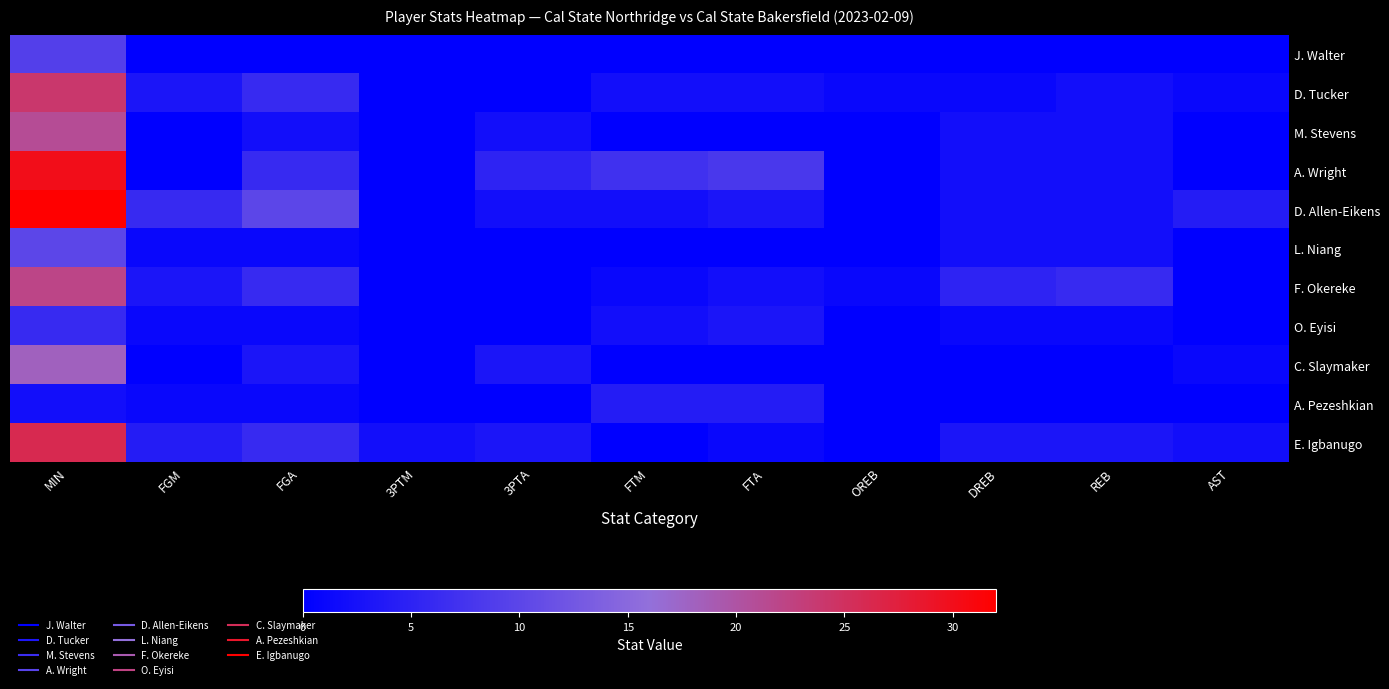

How many series are shown in this chart?

11